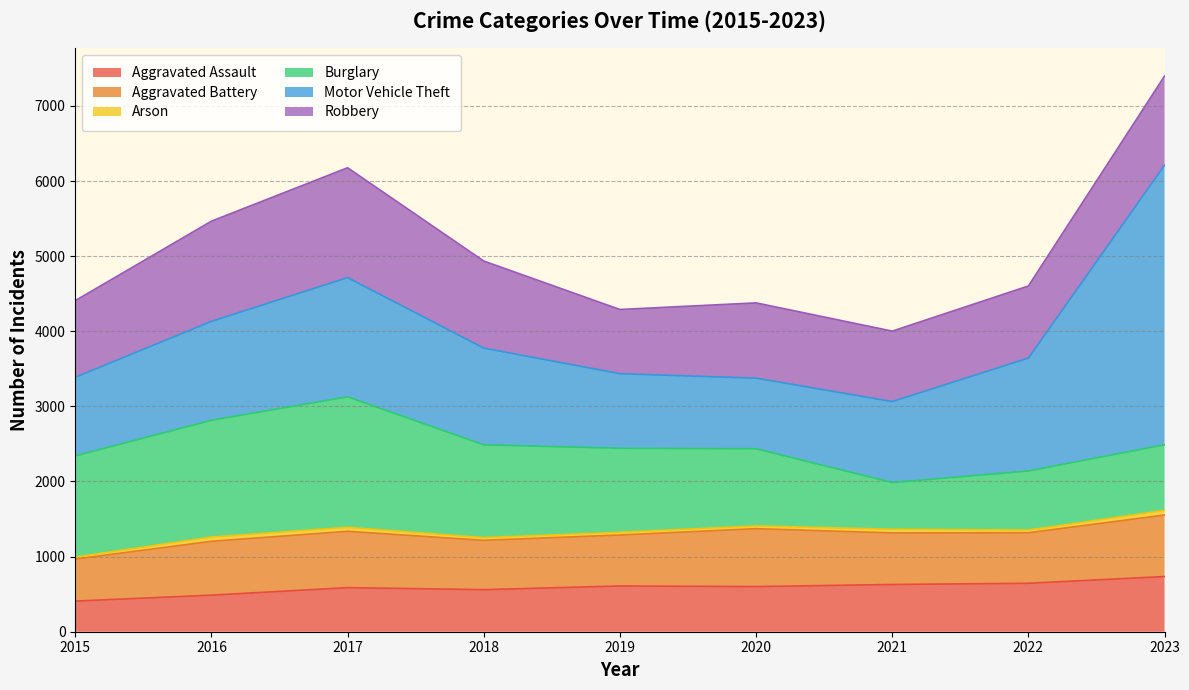

Rank the series at 2018 from highest to lowest value.

Motor Vehicle Theft, Burglary, Robbery, Aggravated Battery, Aggravated Assault, Arson